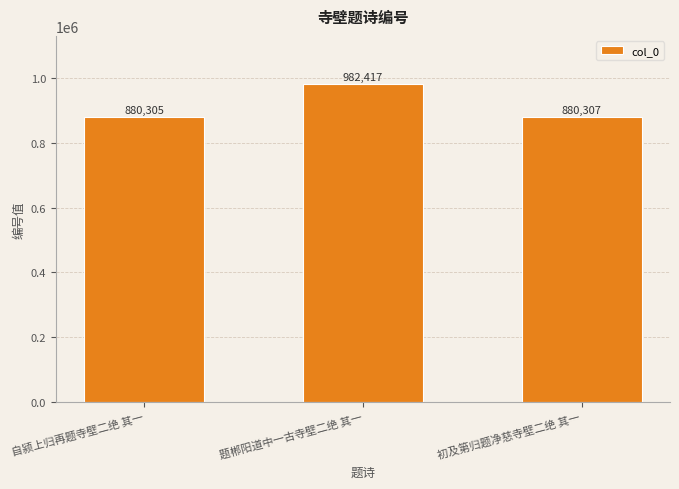

What is the value of the 2nd bar from the left?

982417